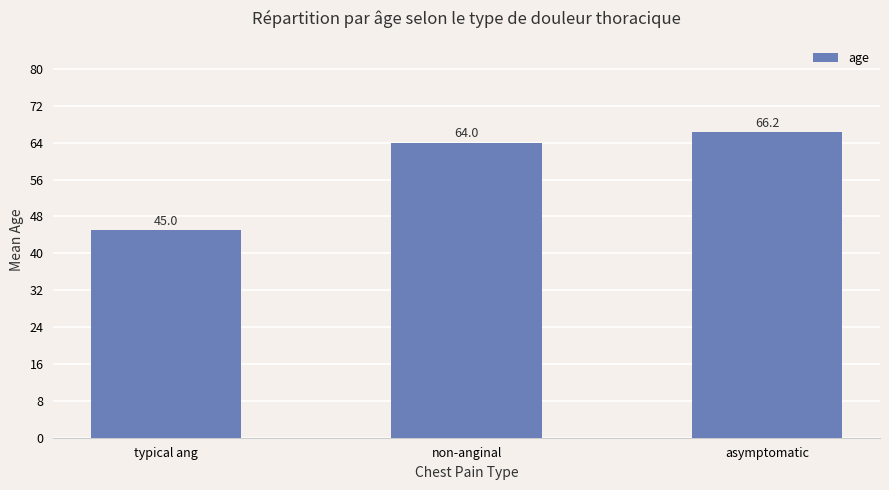

What is the minimum value shown in the chart?

45.0